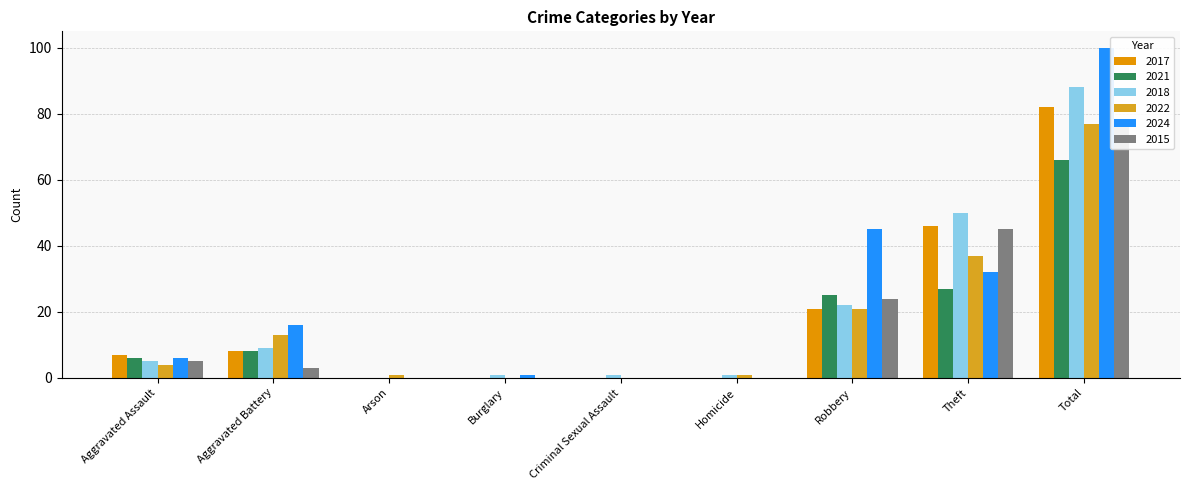

Reading right to left, extract all data points from this chart.

2017: Total=82	Theft=46	Robbery=21	Homicide=0	Criminal Sexual Assault=0	Burglary=0	Arson=0	Aggravated Battery=8	Aggravated Assault=7
2021: Total=66	Theft=27	Robbery=25	Homicide=0	Criminal Sexual Assault=0	Burglary=0	Arson=0	Aggravated Battery=8	Aggravated Assault=6
2018: Total=88	Theft=50	Robbery=22	Homicide=1	Criminal Sexual Assault=1	Burglary=1	Arson=0	Aggravated Battery=9	Aggravated Assault=5
2022: Total=77	Theft=37	Robbery=21	Homicide=1	Criminal Sexual Assault=0	Burglary=0	Arson=1	Aggravated Battery=13	Aggravated Assault=4
2024: Total=100	Theft=32	Robbery=45	Homicide=0	Criminal Sexual Assault=0	Burglary=1	Arson=0	Aggravated Battery=16	Aggravated Assault=6
2015: Total=77	Theft=45	Robbery=24	Homicide=0	Criminal Sexual Assault=0	Burglary=0	Arson=0	Aggravated Battery=3	Aggravated Assault=5